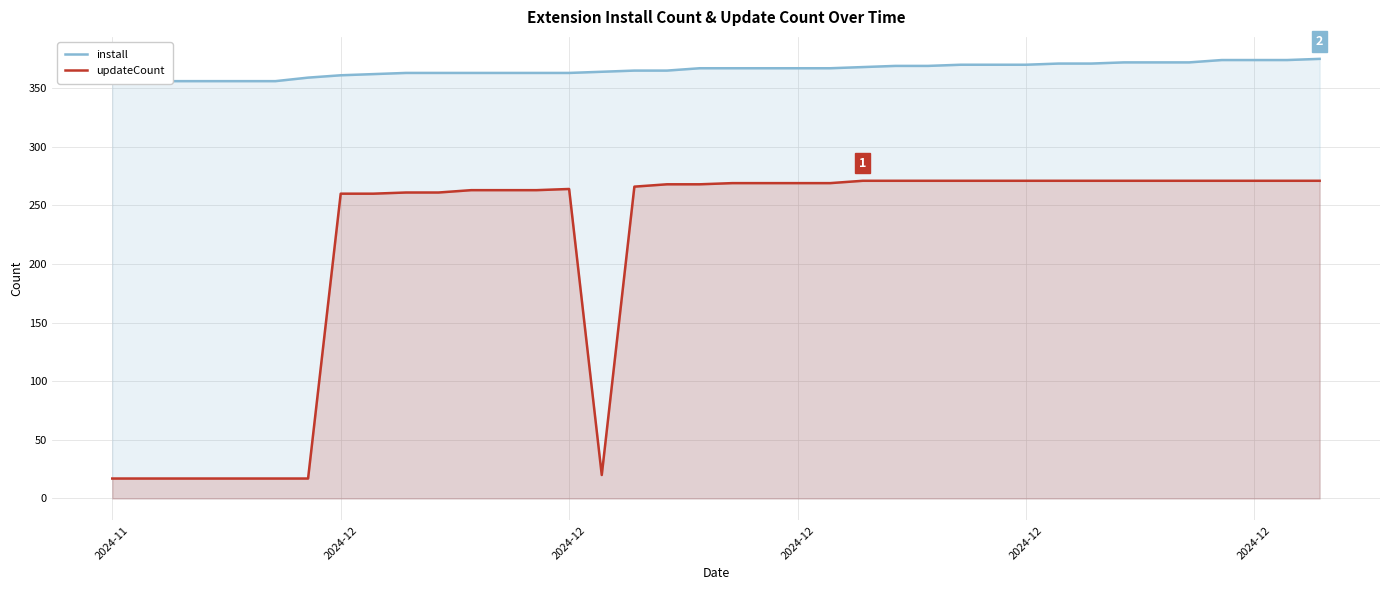

True or false: install has more than 0 points higher than both neighbors.

False